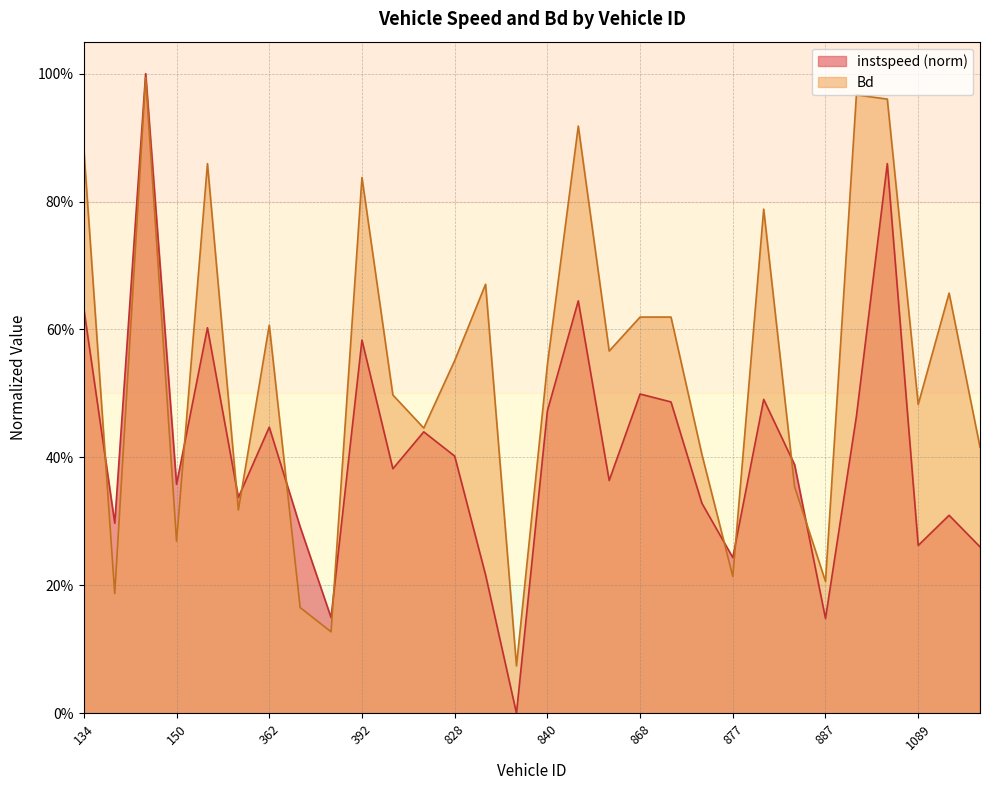

Reading left to right, list all the values displayed in this chart.

instspeed: 0.6	0.3	1.0	0.4	0.6	0.3	0.4	0.3	0.1	0.6	0.4	0.4	0.4	0.2	0.0	0.5	0.6	0.4	0.5	0.5	0.3	0.2	0.5	0.4	0.1	0.5	0.9	0.3	0.3	0.3
Bd: 0.9	0.2	1.0	0.3	0.9	0.3	0.6	0.2	0.1	0.8	0.5	0.4	0.6	0.7	0.1	0.5	0.9	0.6	0.6	0.6	0.4	0.2	0.8	0.4	0.2	1.0	1.0	0.5	0.7	0.4